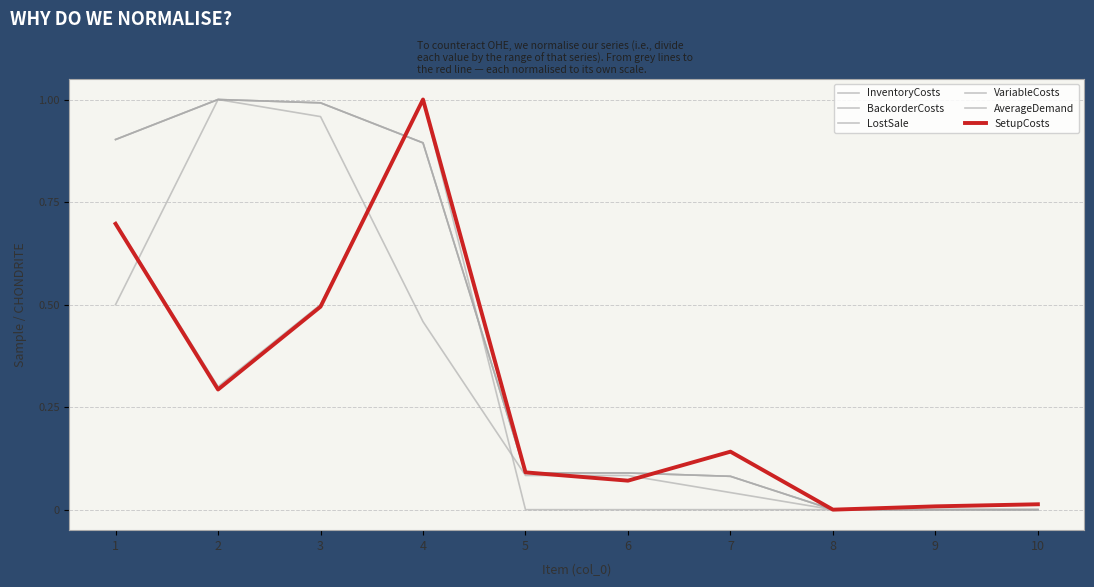

What is the greatest value displayed?

1.0